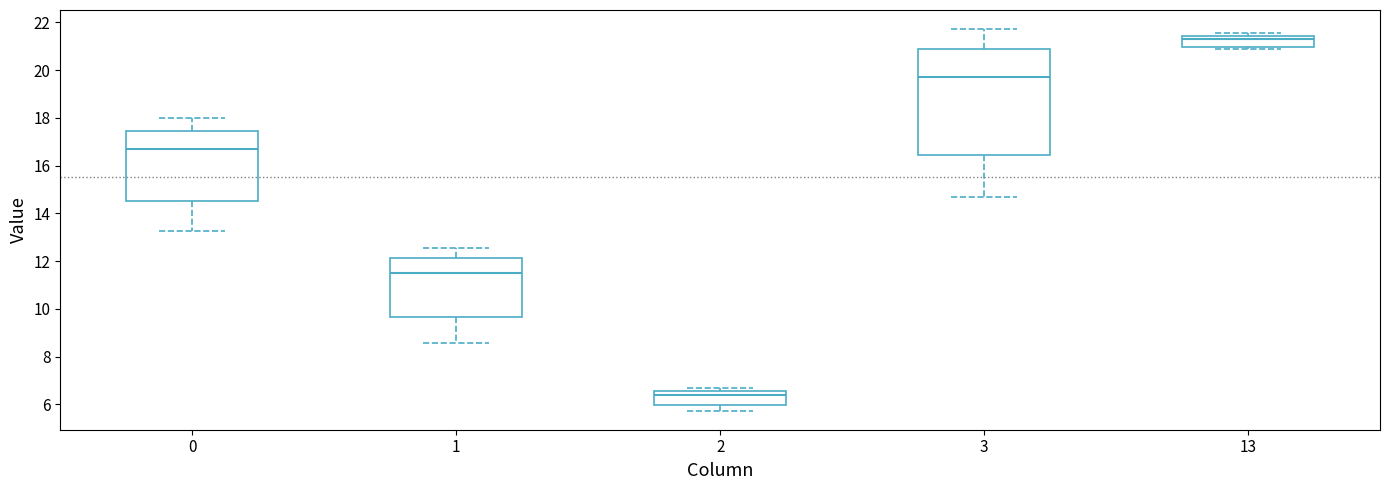

Where is the lower edge of the box at x = 13 on the y-axis? The values are not printed on the chart, so give them approximately, as read against the axis.

21.0